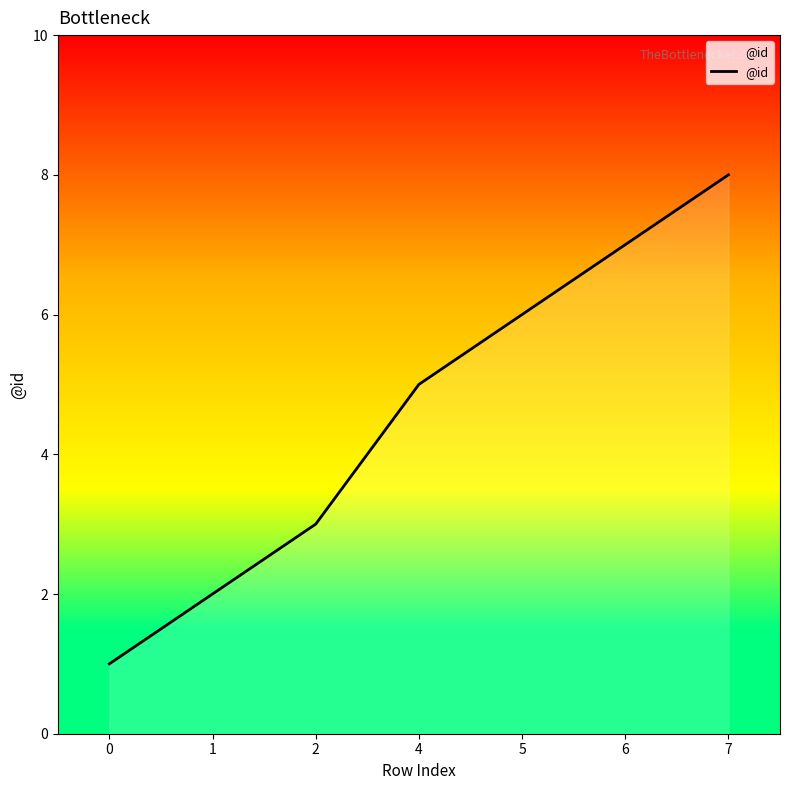

How many lines are shown in the chart?

1